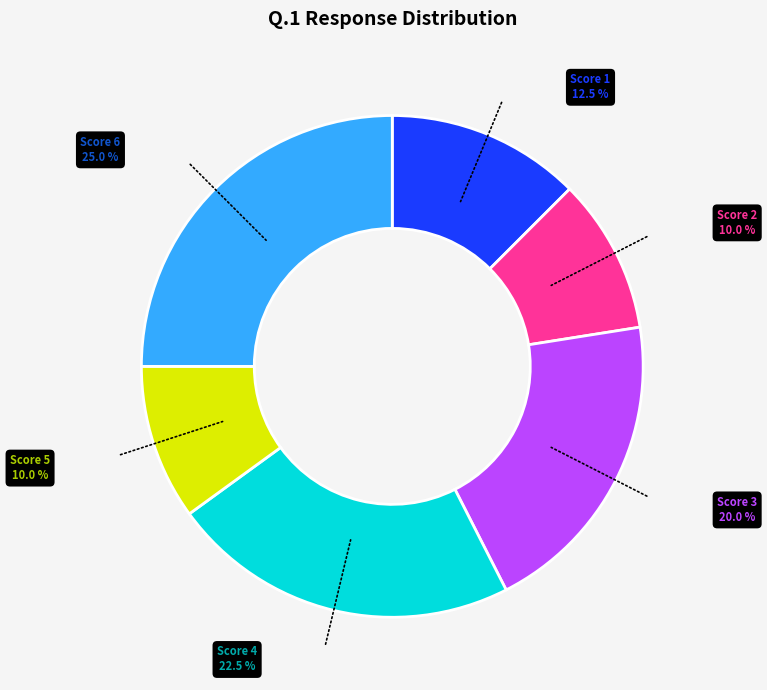

Which has a higher value, Score 2 or Score 1?

Score 1